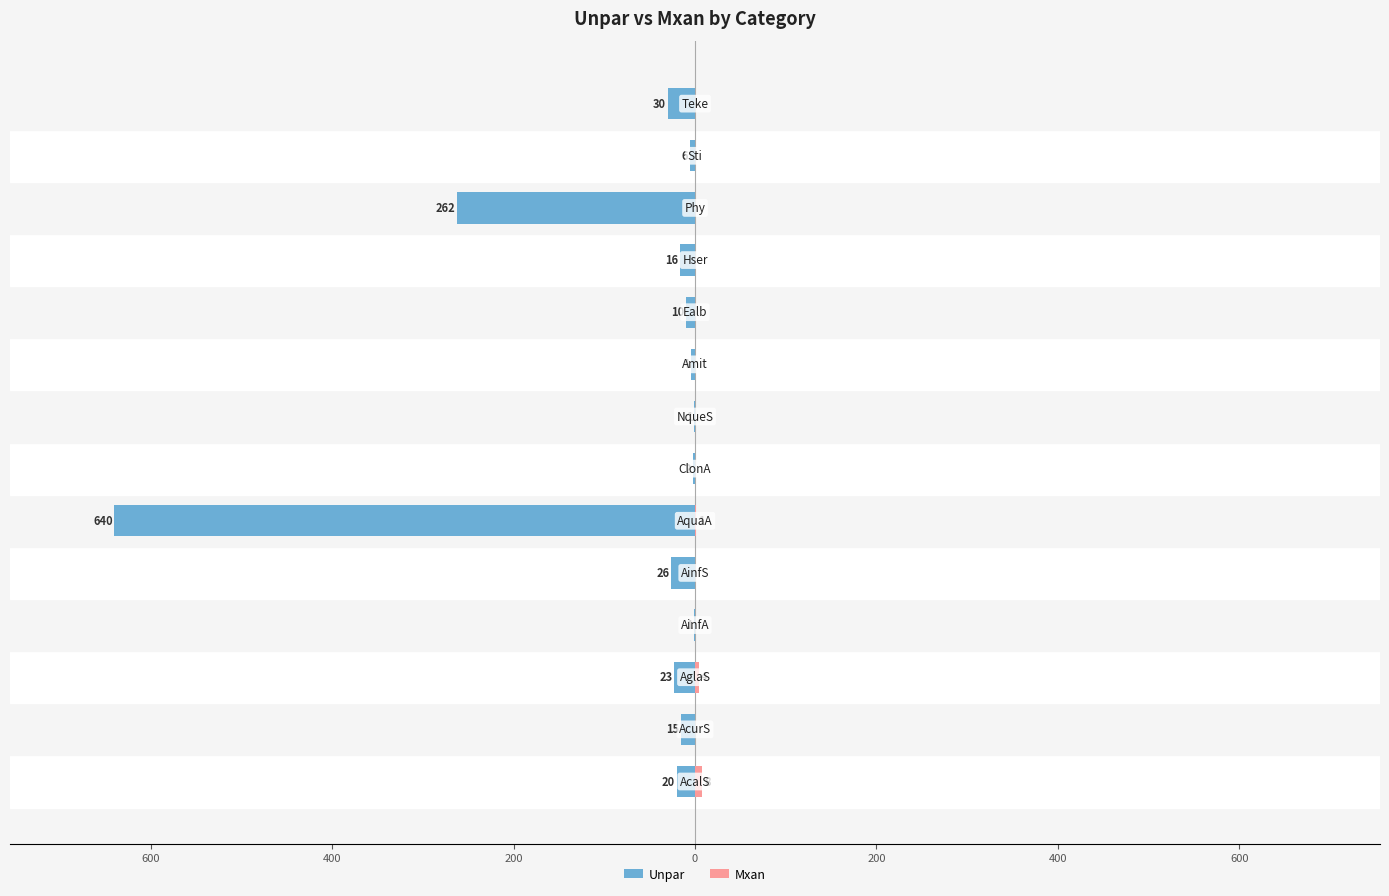

Reading left to right, list all the values displayed in this chart.

Unpar: -20	-15	-23	-1	-26	-640	-2	-1	-4	-10	-16	-262	-6	-30
Mxan: 8	0	4	0	0	1	0	0	0	0	0	0	0	0